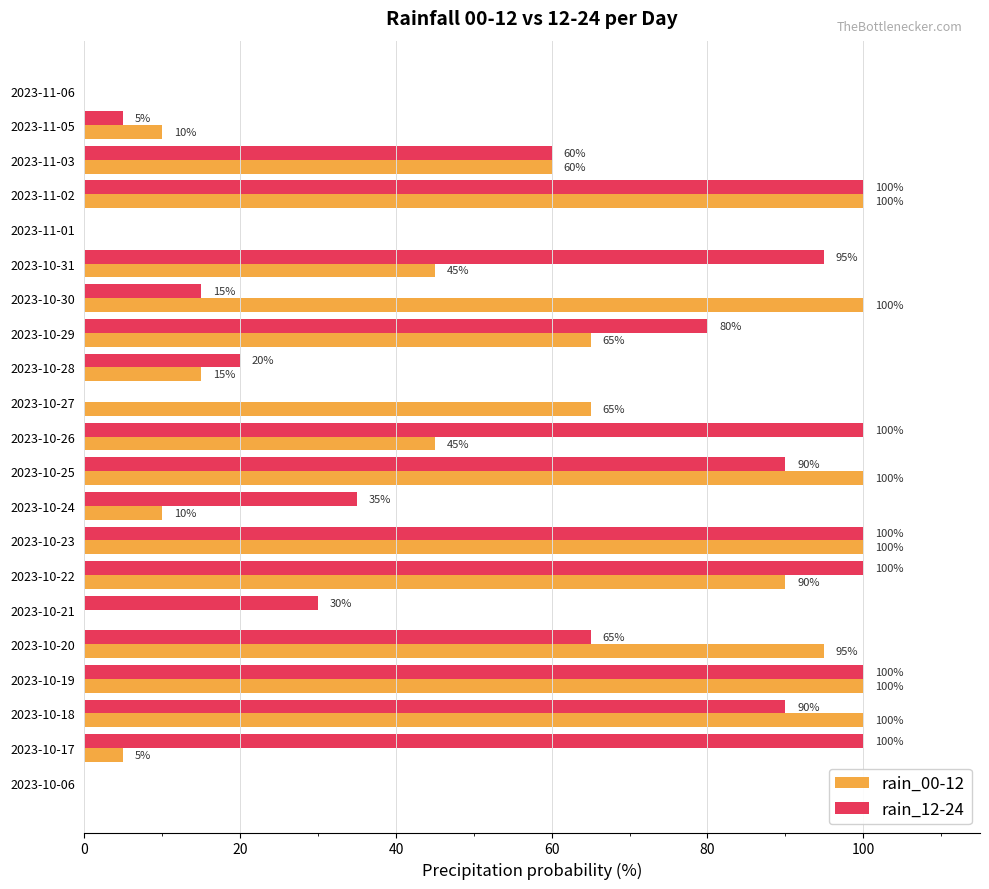

Which series changed the most between 2023-10-22 and 2023-11-01?

rain_12-24